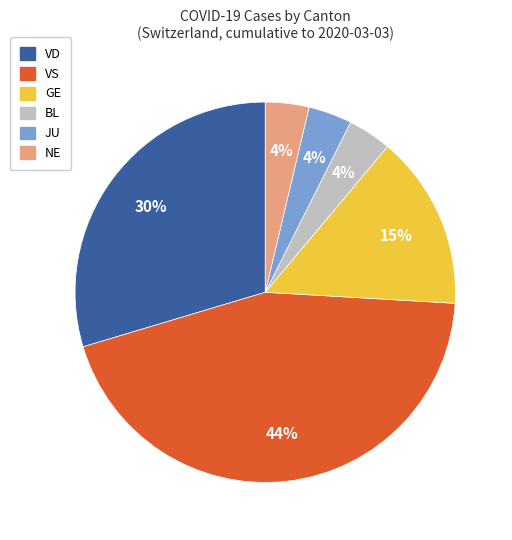

To the nearest percent, what percentage of the pie is NE?

4%